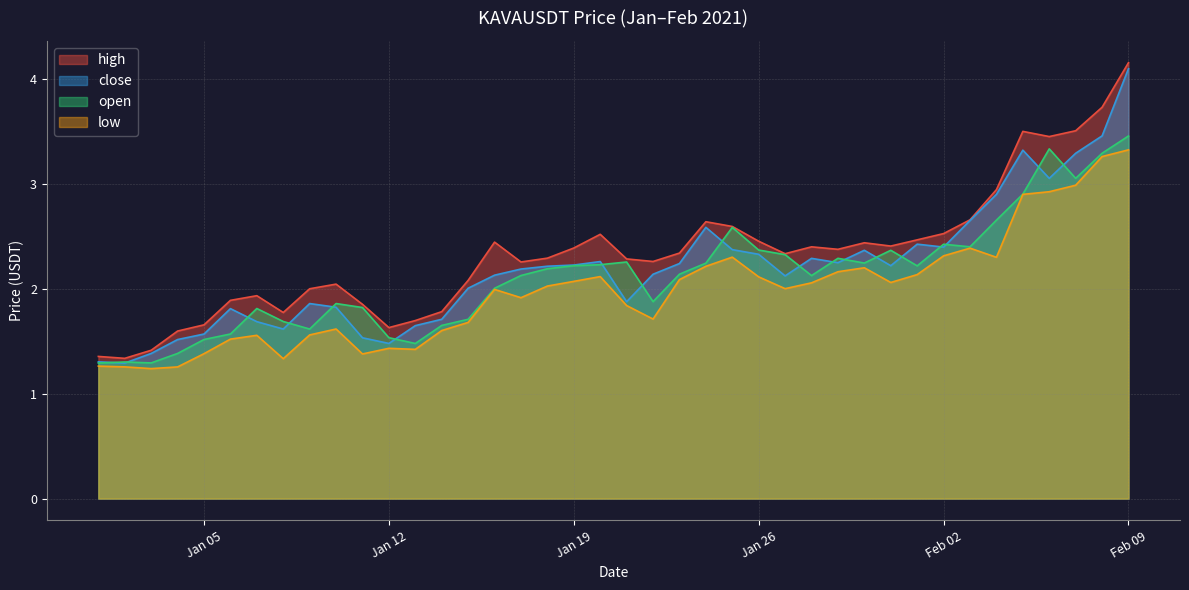

What are all the series names shown in the legend?

high, close, open, low